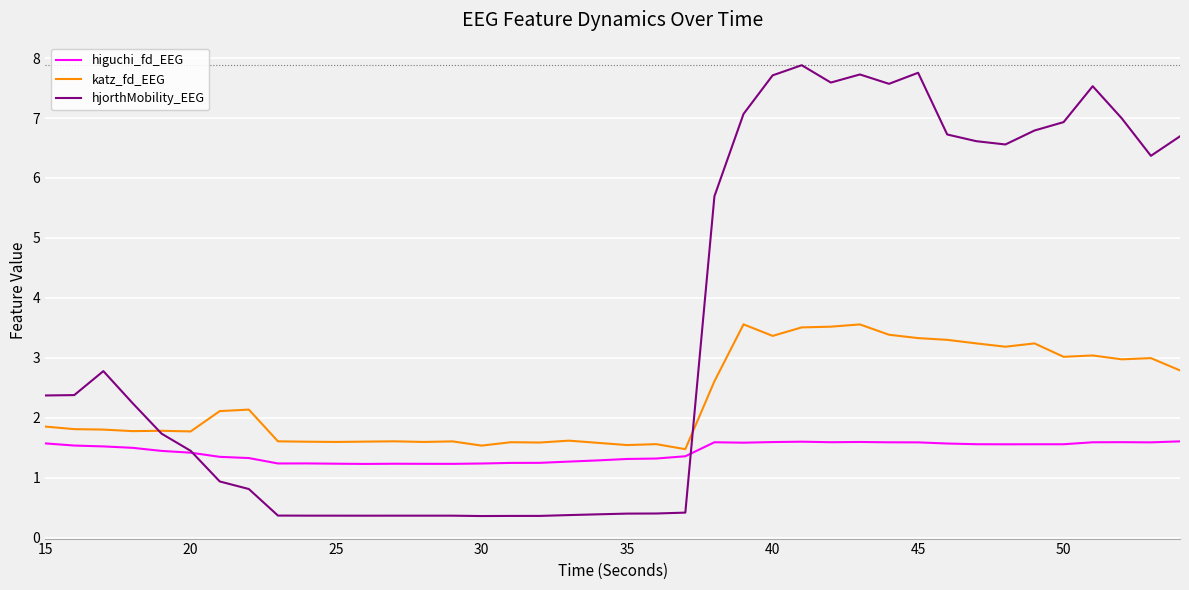

Which series has the largest total across all categories?

hjorthMobility_EEG